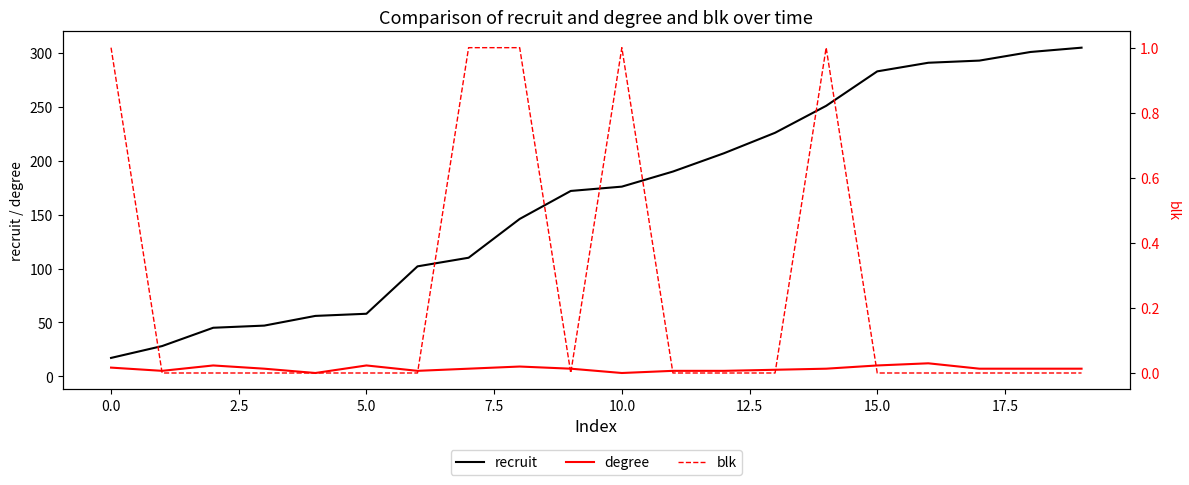

Is it true that blk equals 1 at 10?

False